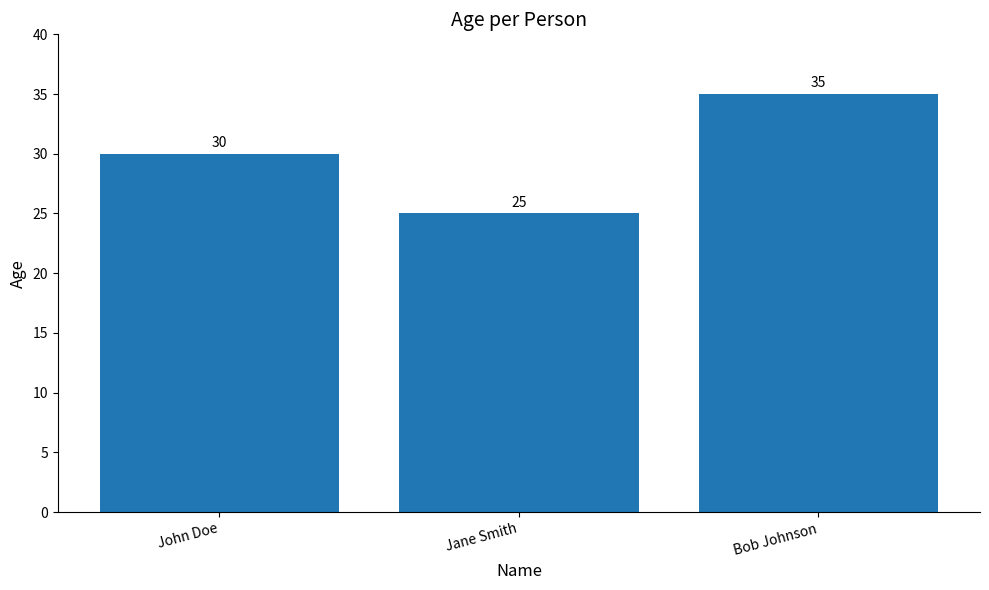

Rank the categories by value from lowest to highest.

Jane Smith, John Doe, Bob Johnson